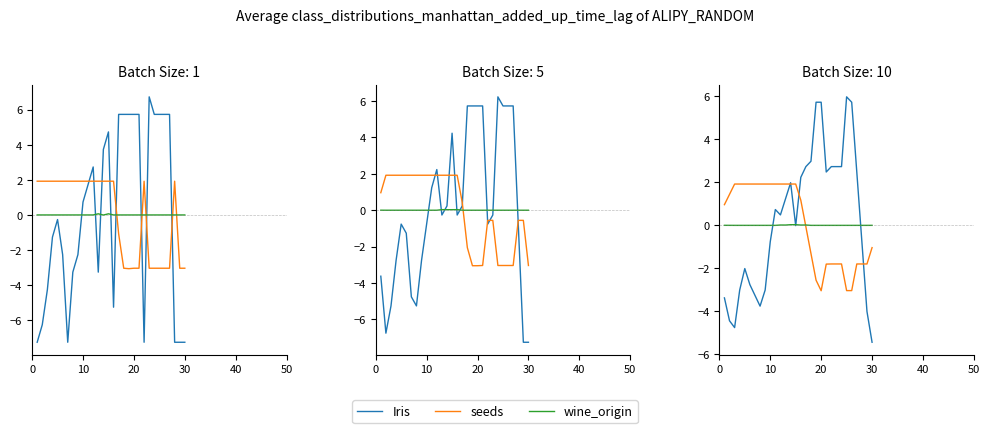

In Iris, how many points are higher than both neighbors (excluding endpoints)?

4